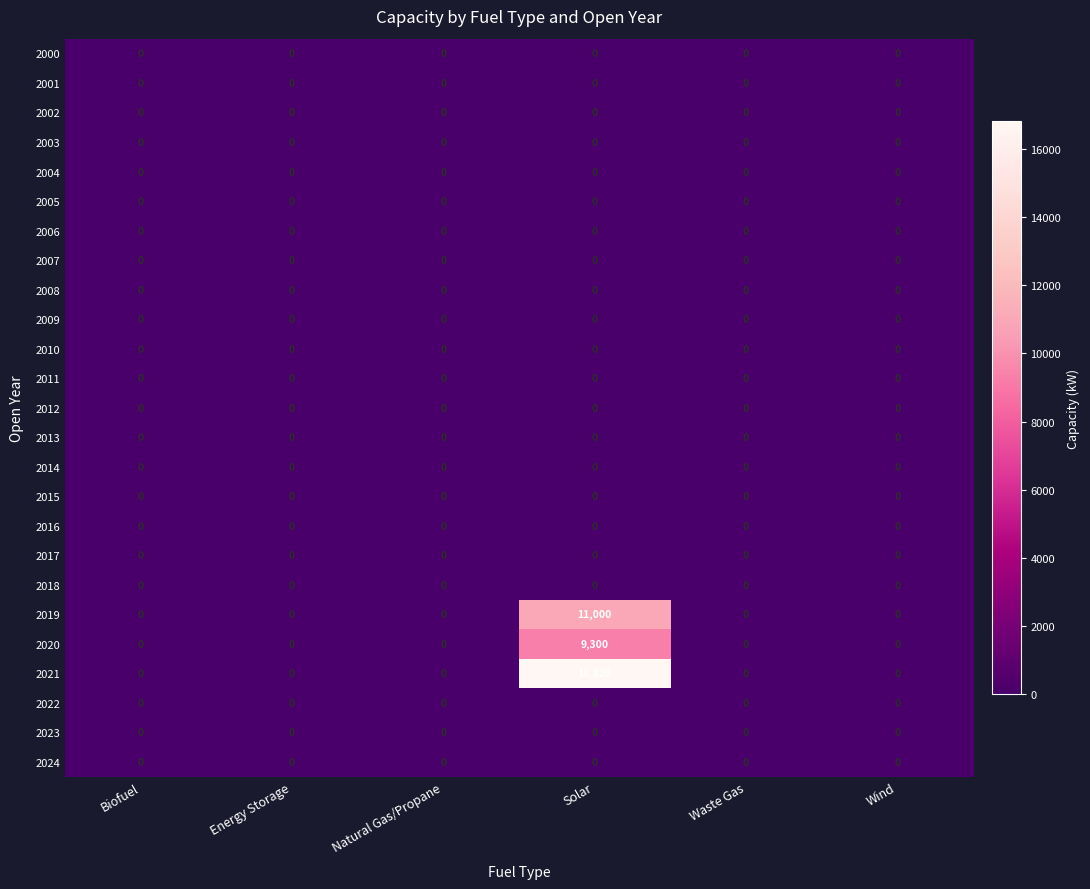

Is it true that 2024 equals 0 at Waste Gas?

True